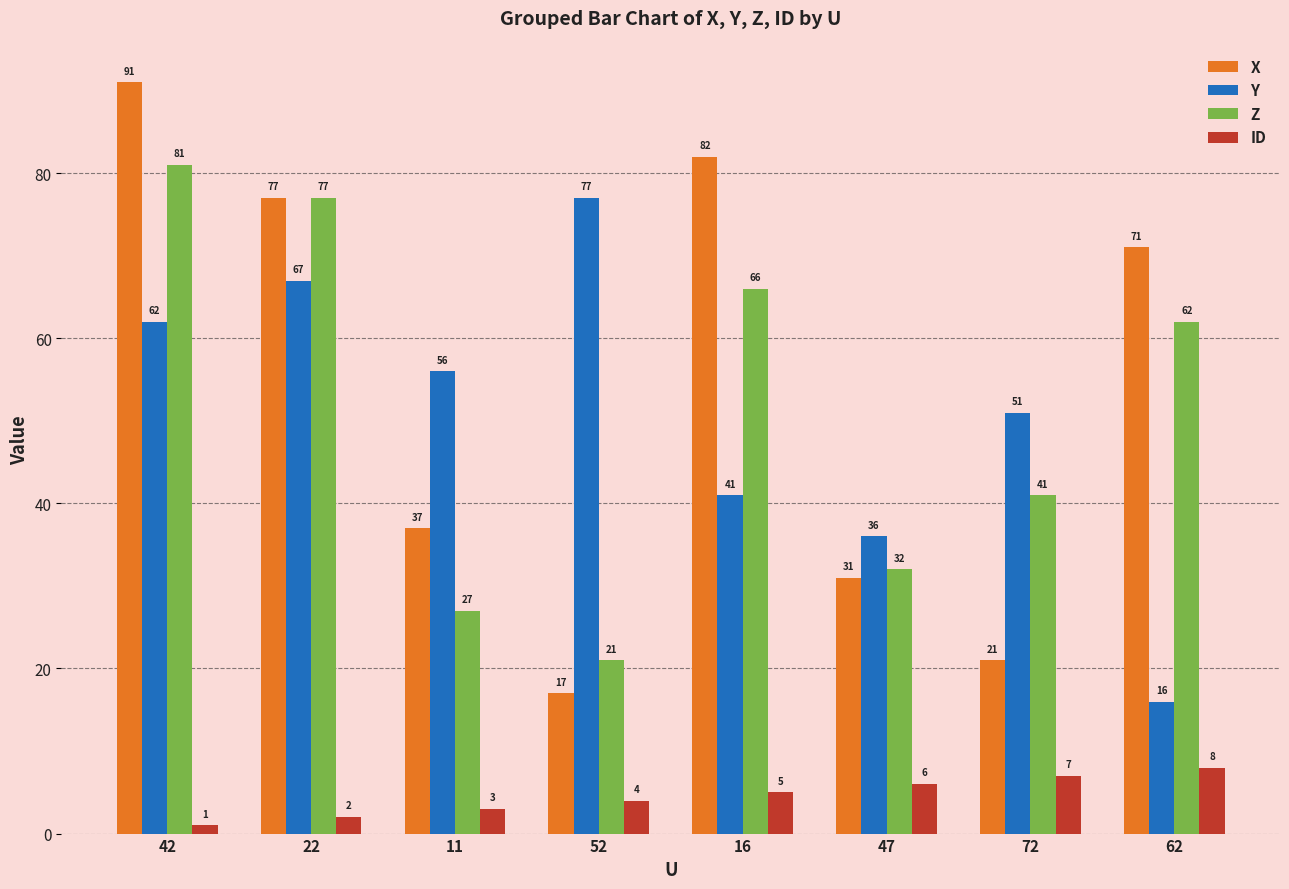

What is the sum of all Y values?

406